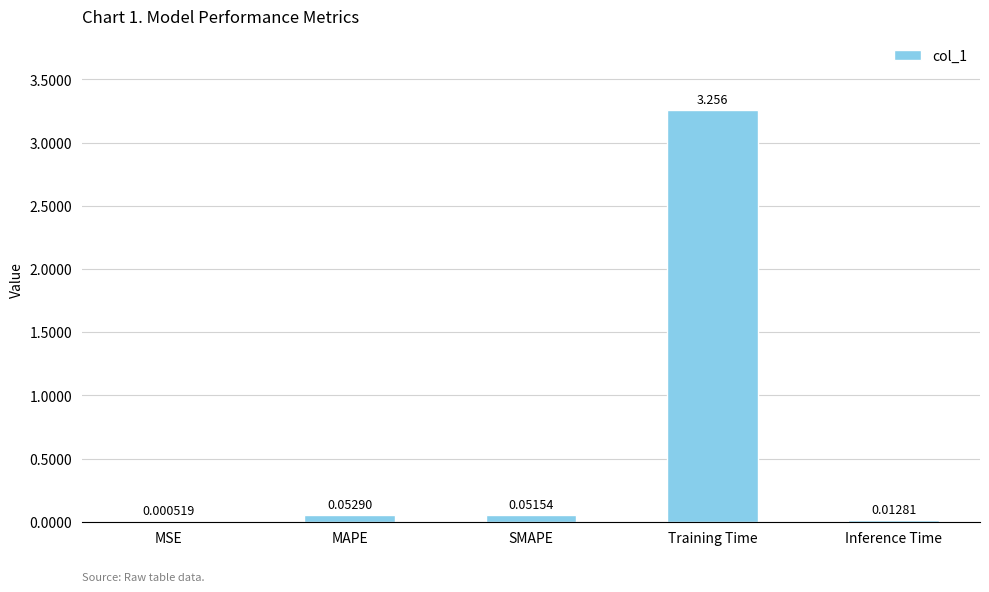

What is the difference between the values at Inference Time and Training Time?

3.2